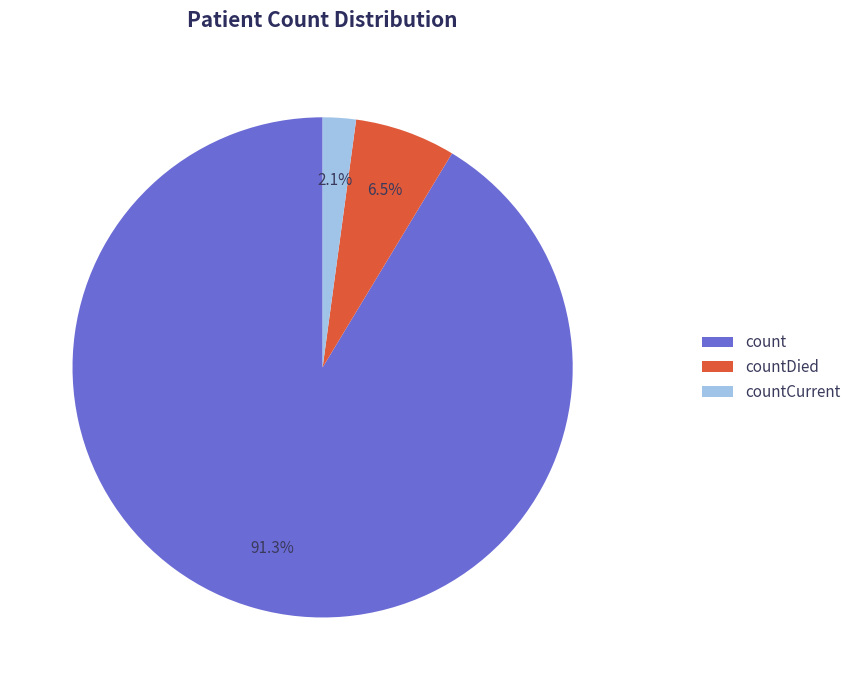

Is there any slice that represents more than half of the pie?

Yes